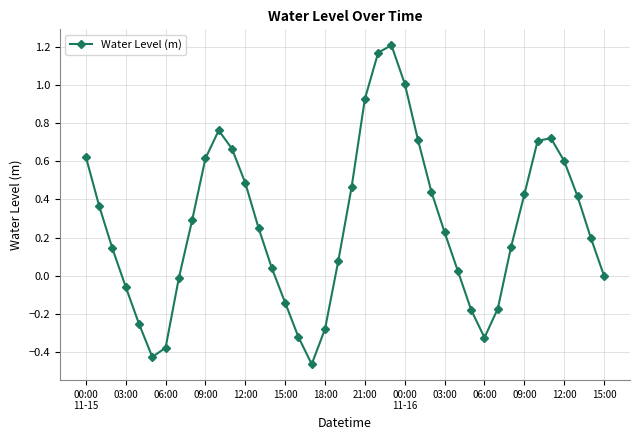

How many points are lower than both their immediate neighbors (excluding endpoints)?

3